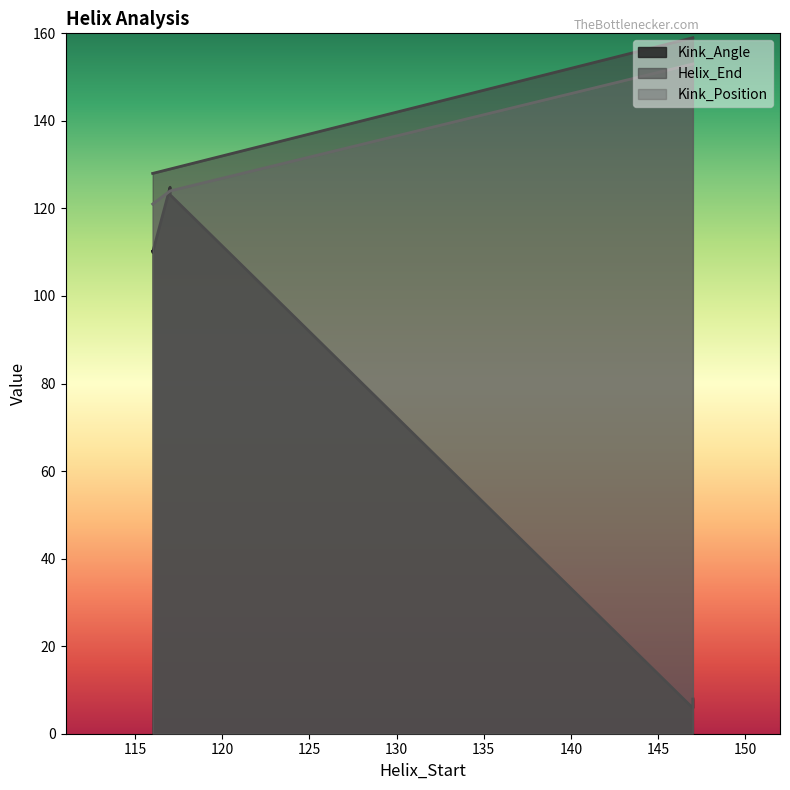

What is the label of the 6th point from the right?

116